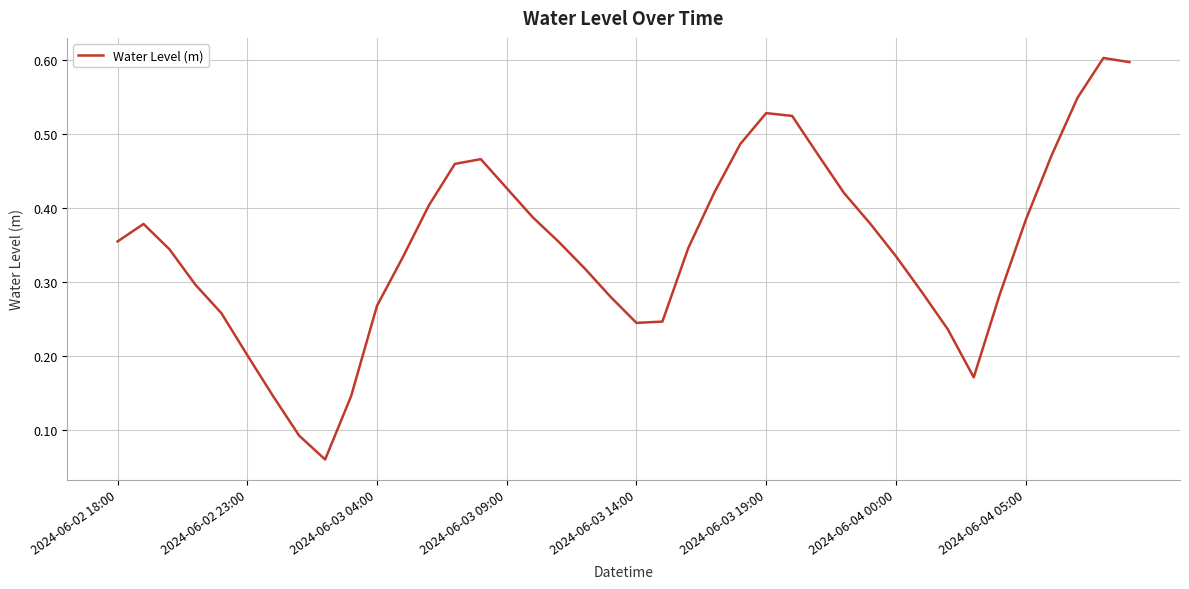

What is the greatest value displayed?

0.6